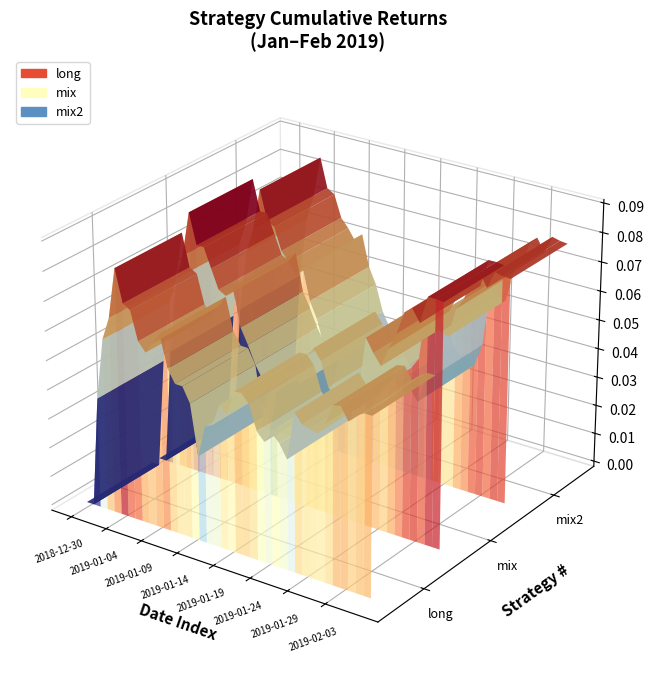

Reading left to right, extract all data points from this chart.

long: 2018-12-30=0.0	2018-12-31=0.0	2019-01-01=0.0	2019-01-02=0.1	2019-01-03=0.1	2019-01-04=0.1	2019-01-05=0.1	2019-01-06=0.1	2019-01-07=0.1	2019-01-08=0.1	2019-01-09=0.1	2019-01-10=0.1	2019-01-11=0.1	2019-01-12=0.1	2019-01-13=0.1	2019-01-14=0.0	2019-01-15=0.0	2019-01-16=0.0	2019-01-17=0.0	2019-01-18=0.0	2019-01-19=0.0	2019-01-20=0.1	2019-01-21=0.1	2019-01-22=0.1	2019-01-23=0.0	2019-01-24=0.0	2019-01-25=0.0	2019-01-26=0.0	2019-01-27=0.0	2019-01-28=0.1	2019-01-29=0.1	2019-01-30=0.1	2019-01-31=0.0	2019-02-01=0.1	2019-02-02=0.1	2019-02-03=0.1	2019-02-04=0.1	2019-02-05=0.1	2019-02-06=0.1	2019-02-07=0.1
mix: 2018-12-30=0.0	2018-12-31=0.0	2019-01-01=0.0	2019-01-02=0.1	2019-01-03=0.1	2019-01-04=0.1	2019-01-05=0.1	2019-01-06=0.1	2019-01-07=0.1	2019-01-08=0.1	2019-01-09=0.1	2019-01-10=0.1	2019-01-11=0.1	2019-01-12=0.0	2019-01-13=0.0	2019-01-14=0.0	2019-01-15=0.0	2019-01-16=0.0	2019-01-17=0.0	2019-01-18=0.0	2019-01-19=0.0	2019-01-20=0.1	2019-01-21=0.1	2019-01-22=0.1	2019-01-23=0.0	2019-01-24=0.0	2019-01-25=0.0	2019-01-26=0.0	2019-01-27=0.0	2019-01-28=0.1	2019-01-29=0.1	2019-01-30=0.1	2019-01-31=0.1	2019-02-01=0.1	2019-02-02=0.1	2019-02-03=0.1	2019-02-04=0.1	2019-02-05=0.1	2019-02-06=0.1	2019-02-07=0.1
mix2: 2018-12-30=0.0	2018-12-31=0.0	2019-01-01=0.0	2019-01-02=0.1	2019-01-03=0.1	2019-01-04=0.1	2019-01-05=0.1	2019-01-06=0.1	2019-01-07=0.1	2019-01-08=0.1	2019-01-09=0.1	2019-01-10=0.1	2019-01-11=0.1	2019-01-12=0.0	2019-01-13=0.0	2019-01-14=0.0	2019-01-15=0.0	2019-01-16=0.0	2019-01-17=0.0	2019-01-18=0.0	2019-01-19=0.0	2019-01-20=0.0	2019-01-21=0.0	2019-01-22=0.0	2019-01-23=0.0	2019-01-24=0.0	2019-01-25=0.0	2019-01-26=0.0	2019-01-27=0.0	2019-01-28=0.1	2019-01-29=0.1	2019-01-30=0.1	2019-01-31=0.1	2019-02-01=0.1	2019-02-02=0.1	2019-02-03=0.1	2019-02-04=0.1	2019-02-05=0.1	2019-02-06=0.1	2019-02-07=0.1